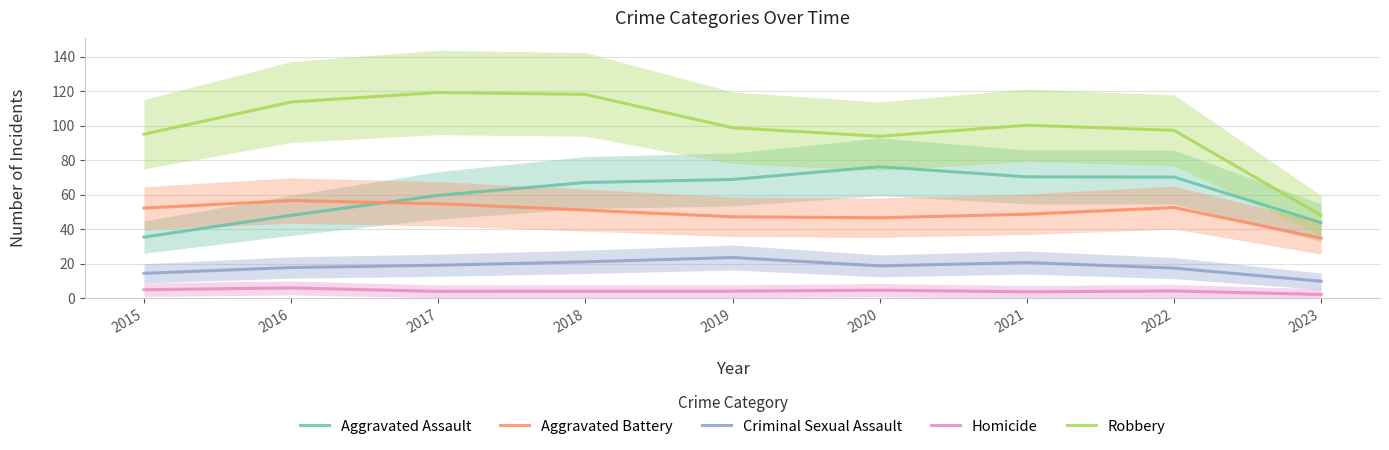

What is the difference between the maximum and minimum values in the Homicide series?

3.8